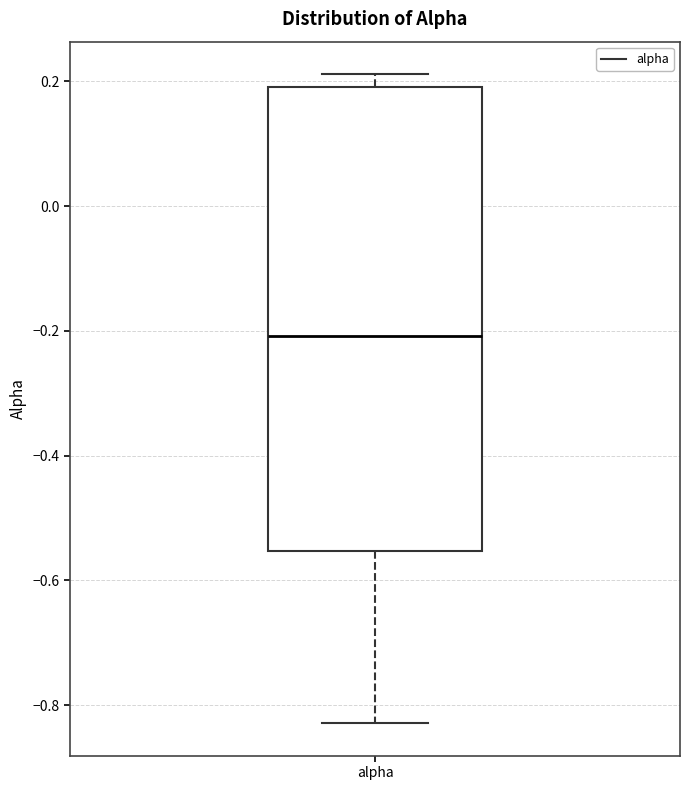

Transcribe this box plot: give where the median line is, the range the box spans, and where the two whiskers end, as read against the y-axis. The values are not printed on the chart, so give them approximately, as read against the axis.

median -0.20, box -0.56 to 0.20, whiskers -0.82 to 0.22